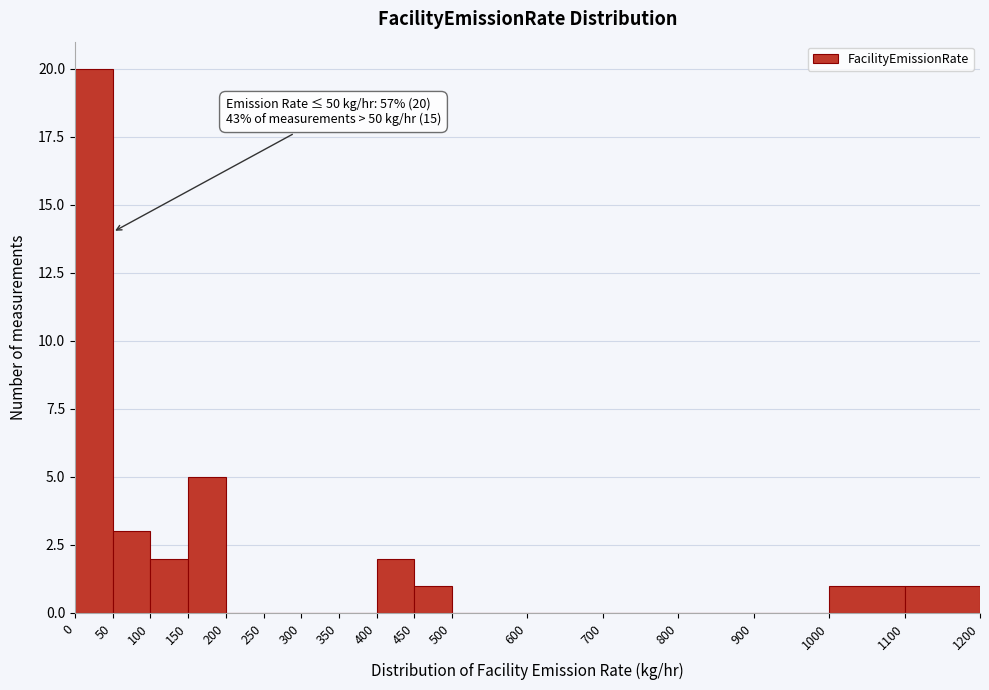

Which range on the x-axis has the tallest bar?

0 to 50